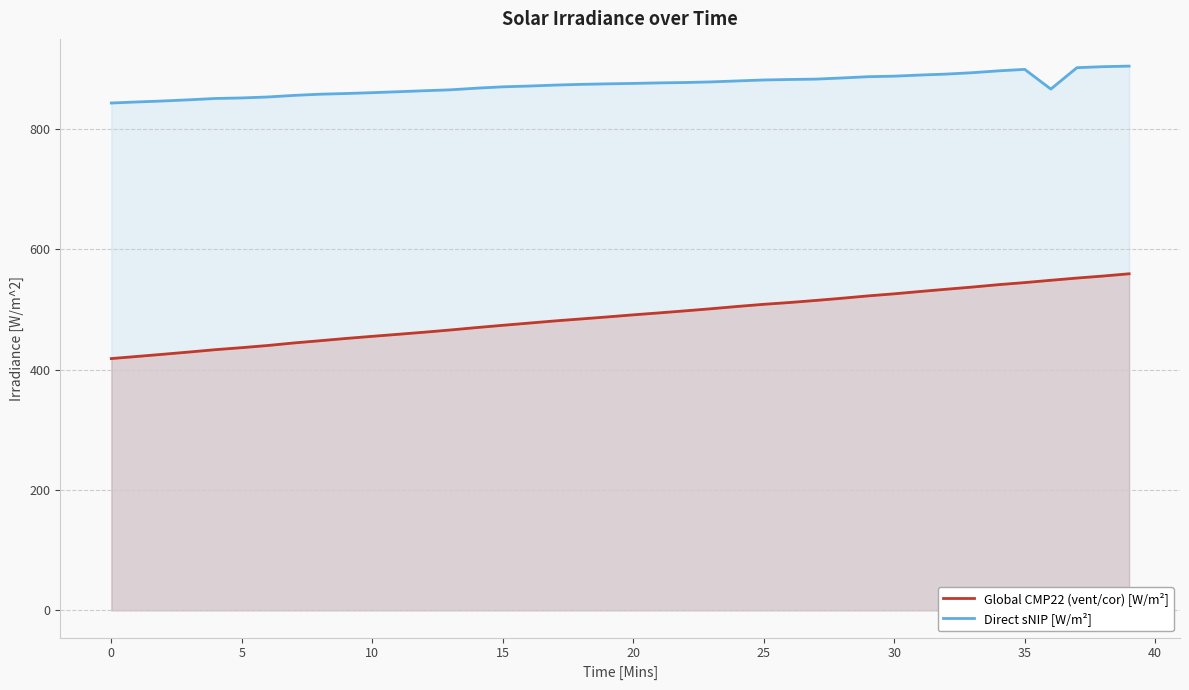

True or false: Direct sNIP [W/m²] has more than 0 interior local peaks.

True